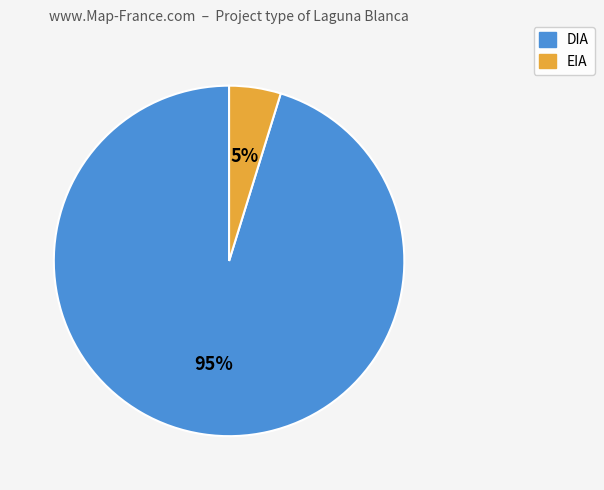

To the nearest percent, what percentage of the pie is DIA?

95%